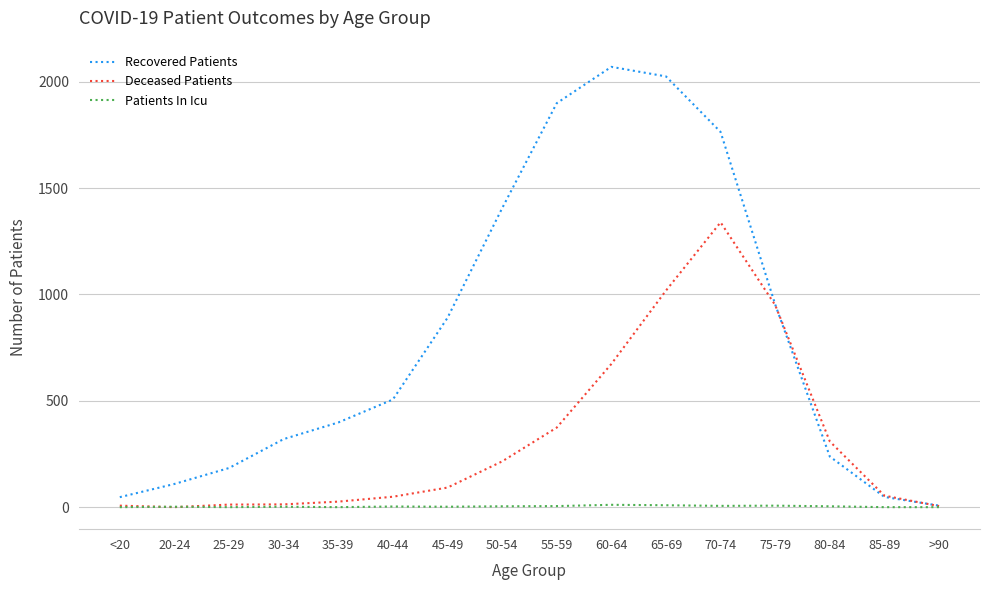

What position from the right is 35-39?

12